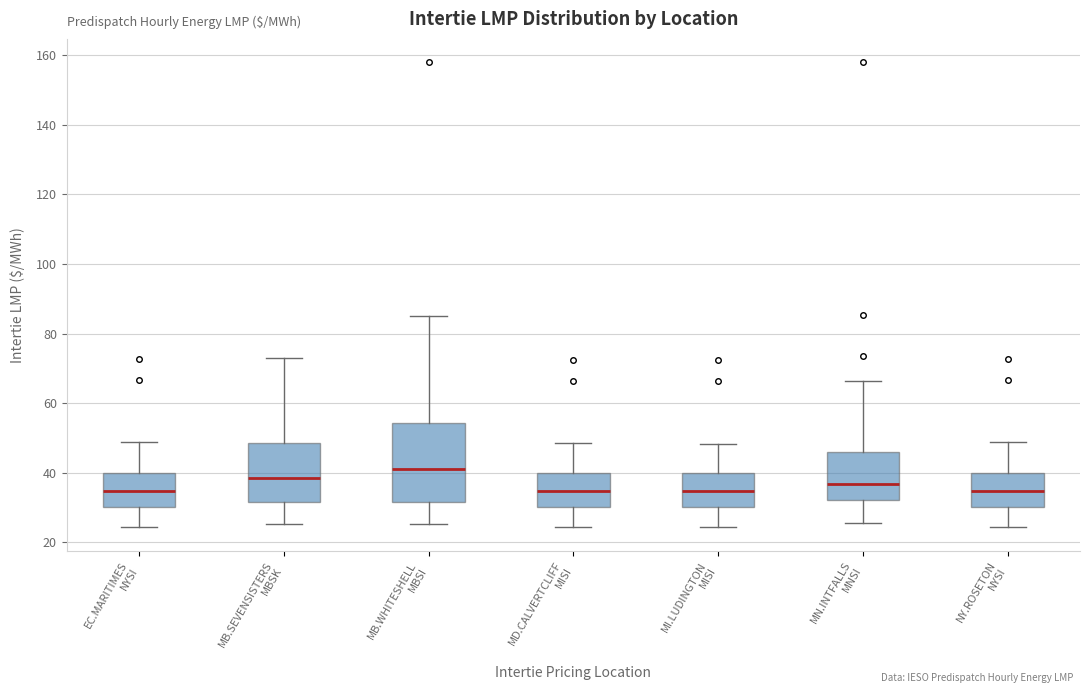

Reading left to right, transcribe this box plot: for each box, give where its median line is, the range the box spans, and where its two whiskers end, as read against the y-axis. The values are not printed on the chart, so give them approximately, as read against the axis.

EC.MARITIMES NYSI: median 34, box 30 to 40, whiskers 24 to 48
MB.SEVENSISTERS MBSK: median 38, box 32 to 48, whiskers 26 to 74
MB.WHITESHELL MBSI: median 42, box 32 to 54, whiskers 26 to 86
MD.CALVERTCLIFF MISI: median 34, box 30 to 40, whiskers 24 to 48
MI.LUDINGTON MISI: median 34, box 30 to 40, whiskers 24 to 48
MN.INTFALLS MNSI: median 36, box 32 to 46, whiskers 26 to 66
NY.ROSETON NYSI: median 34, box 30 to 40, whiskers 24 to 48